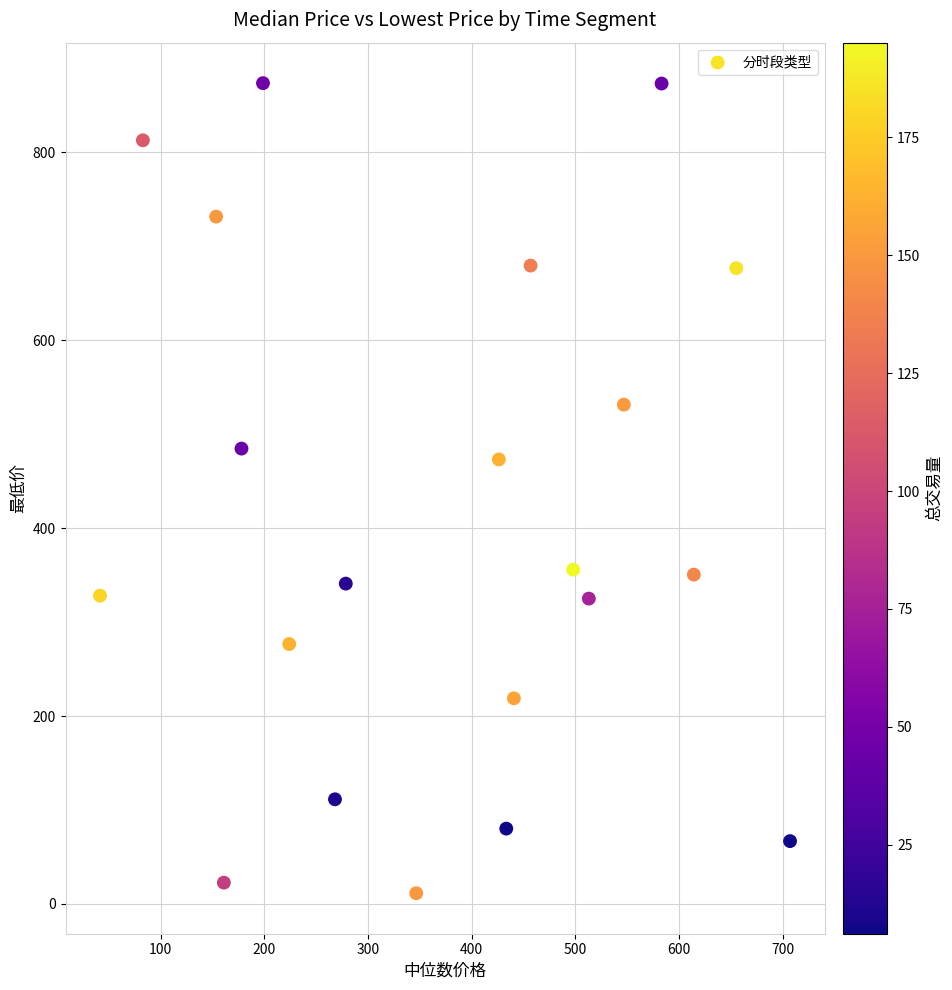

What is the range of X values (max minus min)?

665.3